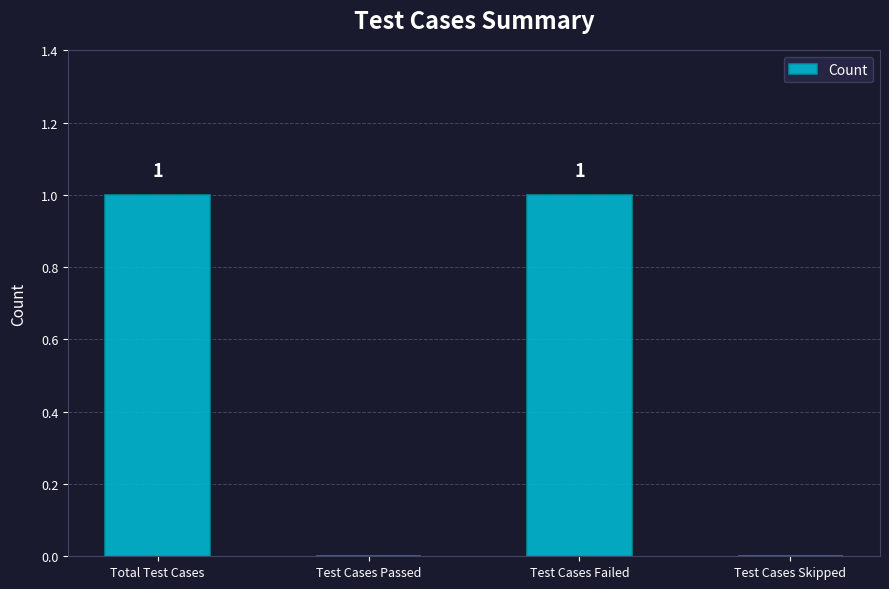

The value at Test Cases Failed is 0. True or false?

False